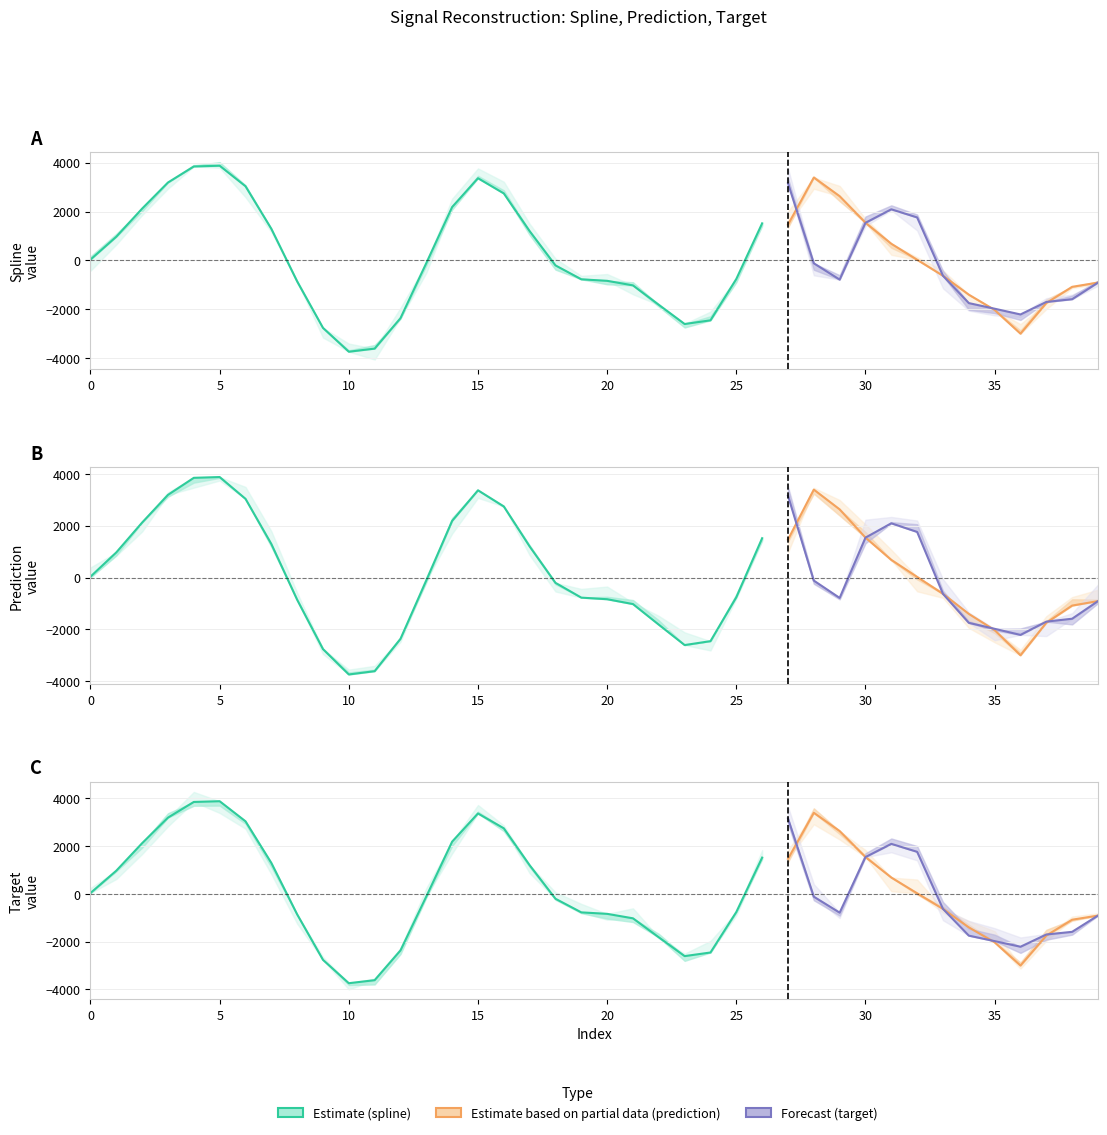

The time series shows 0.0 at 22. True or false?

False